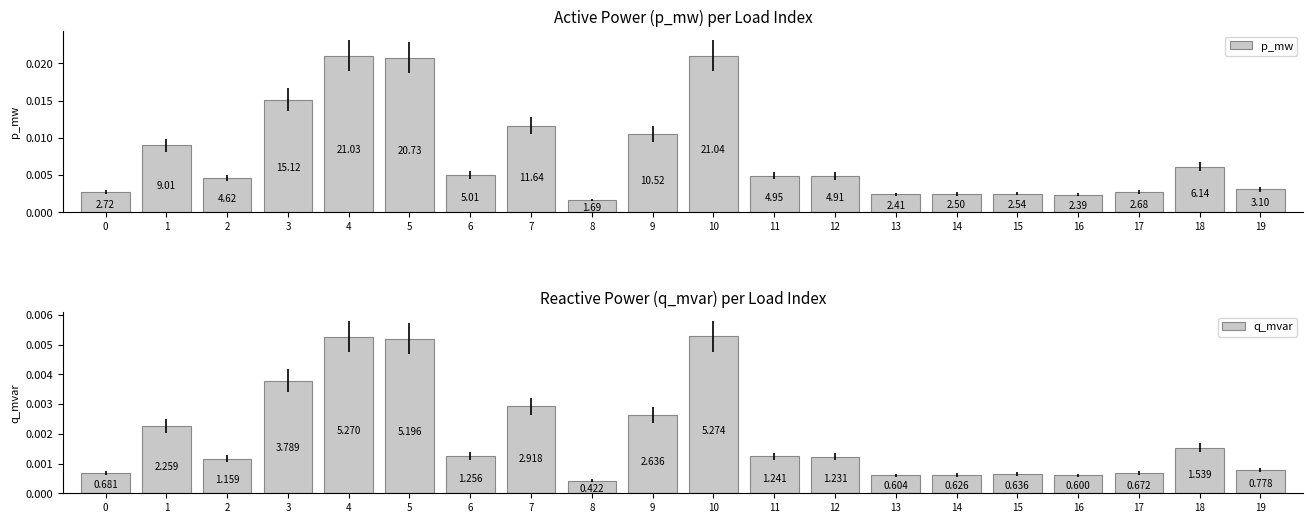

Is the value of p_mw at 13 greater than the value of q_mvar at 9?

No